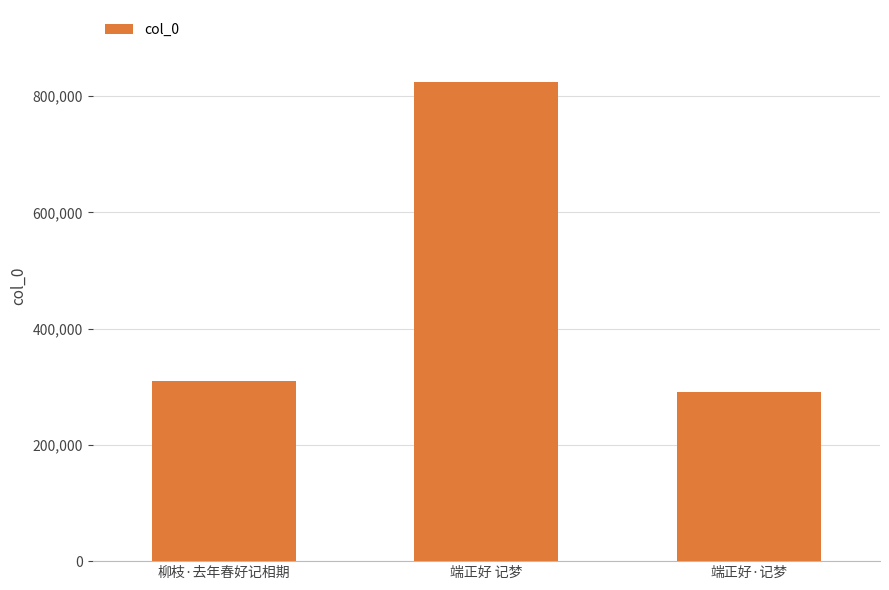

Approximately how many times larger is the value at 端正好 记梦 compared to 柳枝·去年春好记相期?

2.7